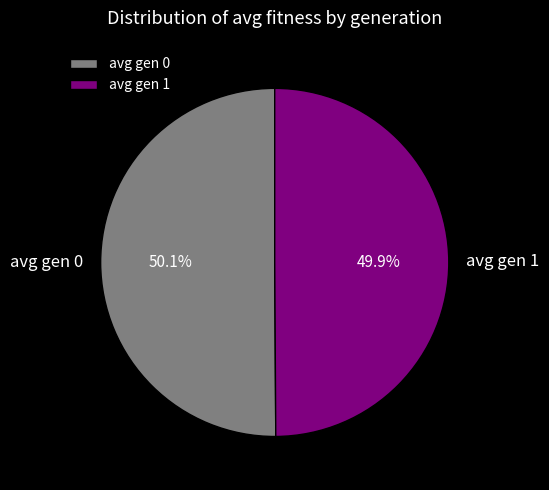

What is the ratio of the value at avg gen 1 to the value at avg gen 0?

1.0